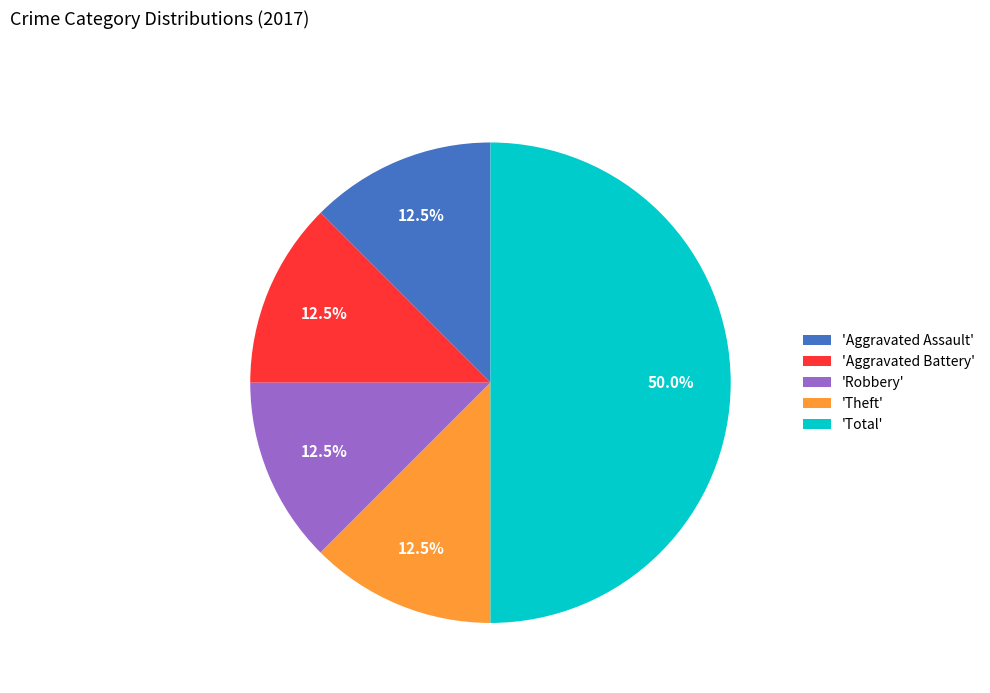

Is 'Robbery' the majority of the pie?

No